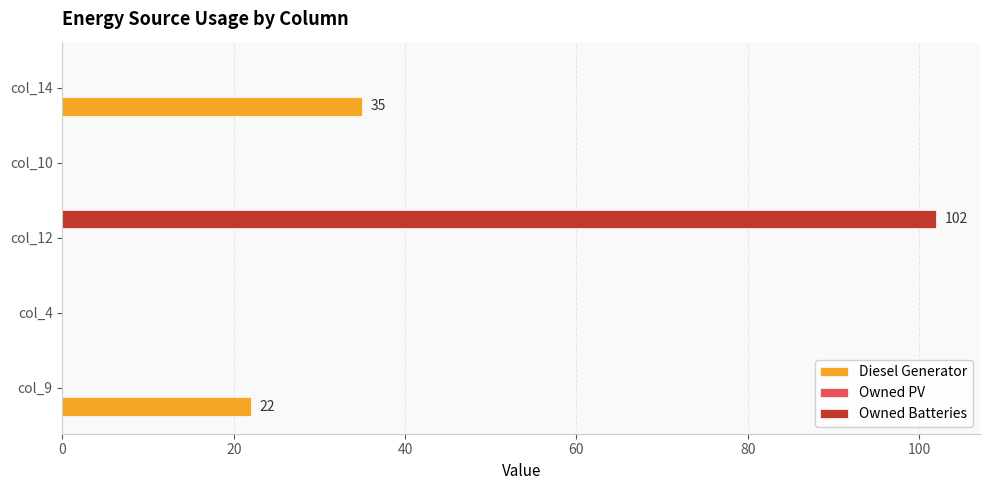

What is the sum of all Owned Batteries values?

102